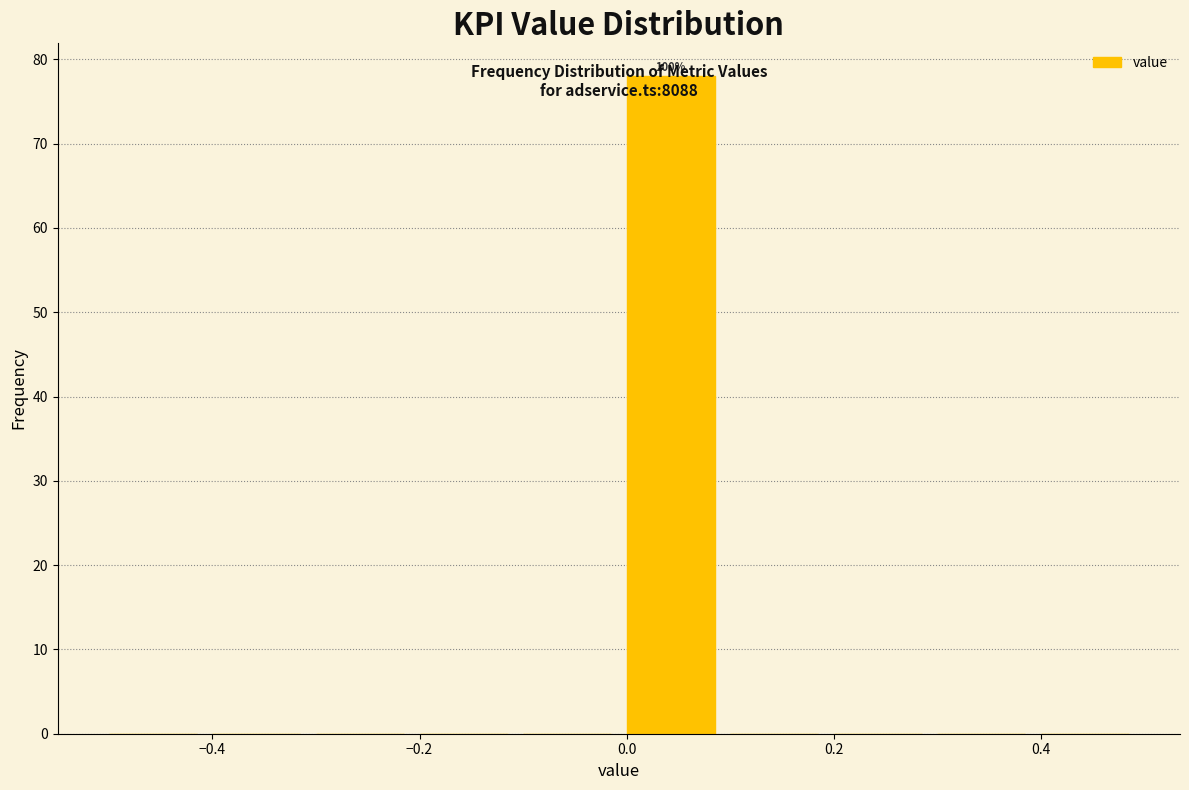

Which range on the x-axis has the tallest bar?

0.0 to 0.1